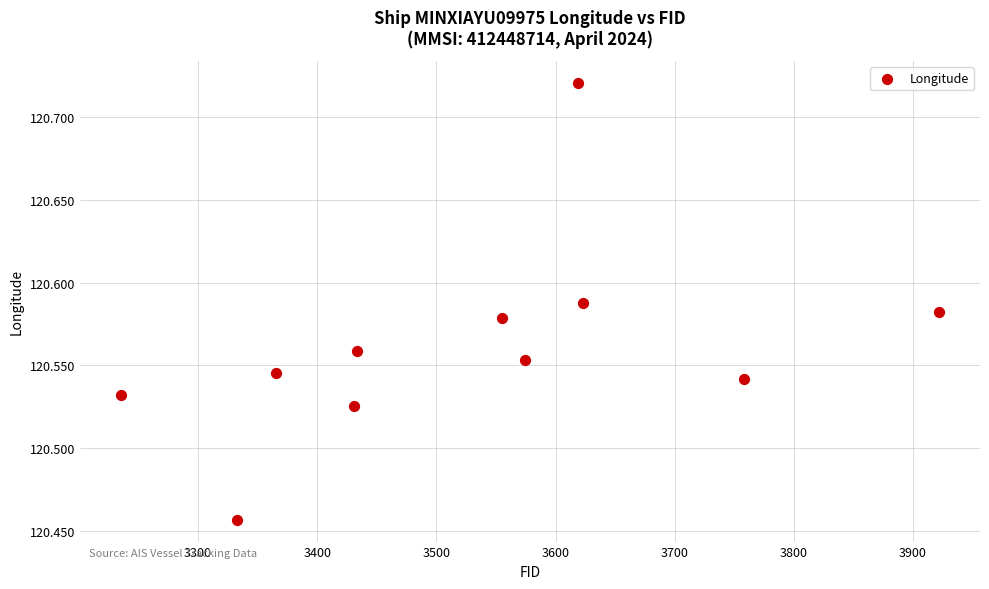

What is the range of Y values (max minus min)?

0.3